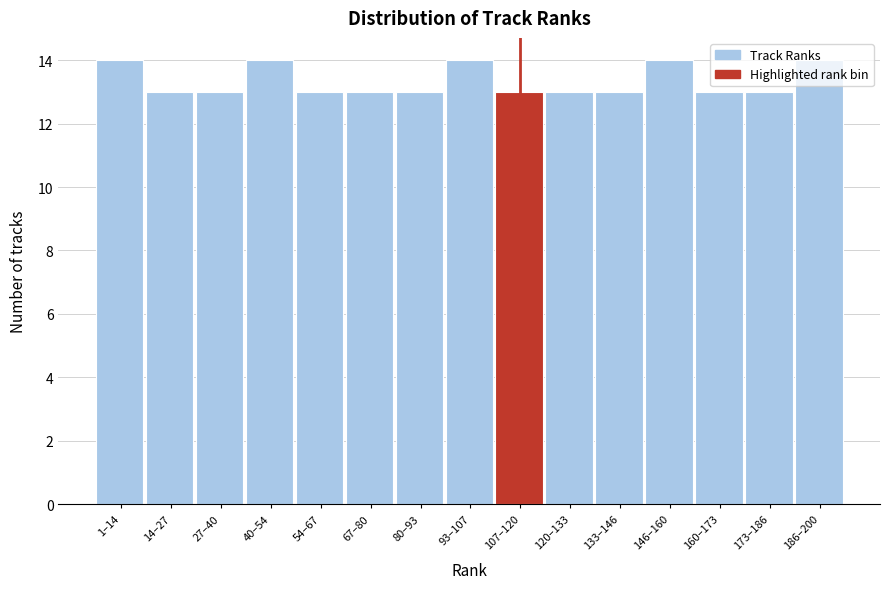

What is the label of the 13th bar from the left?

160–173